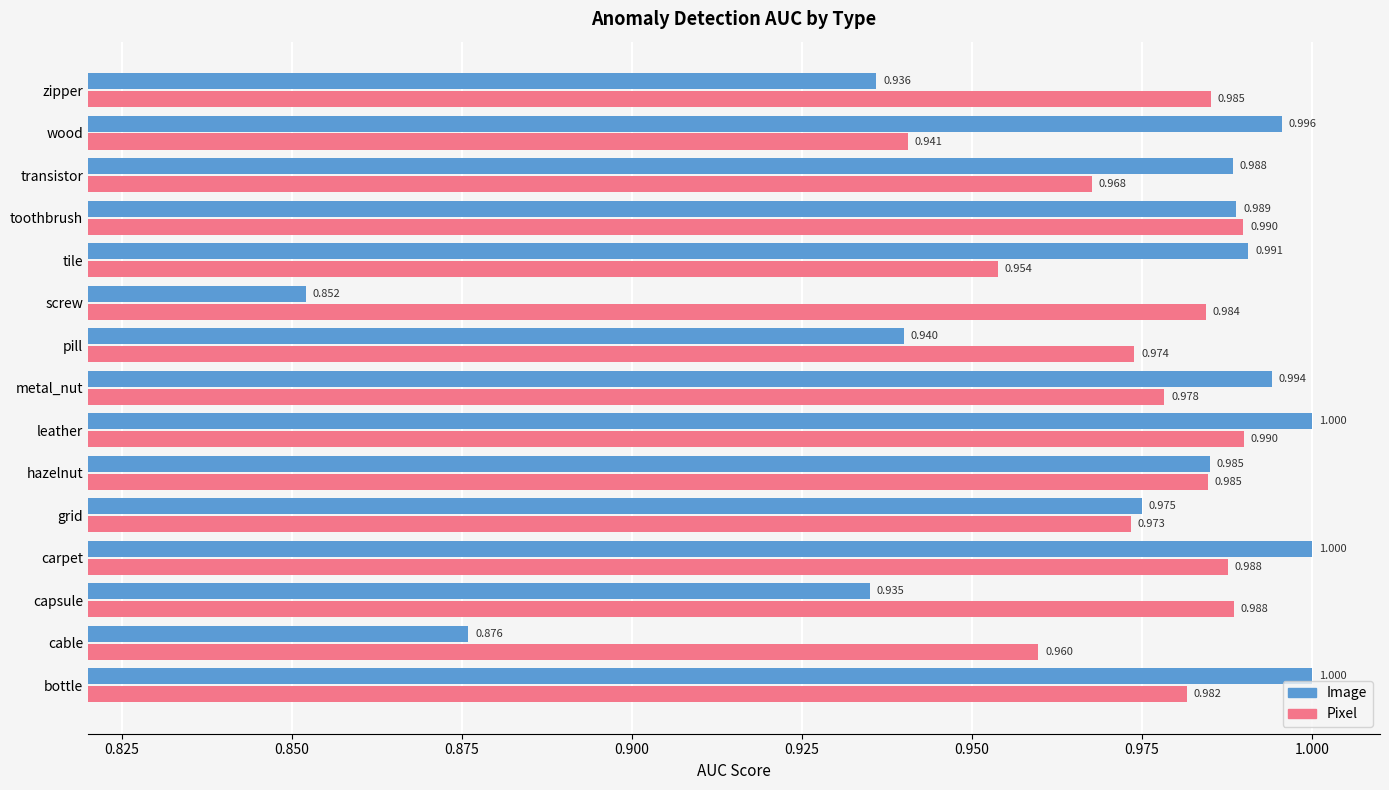

List the series in order of their peak value, highest first.

Image, Pixel